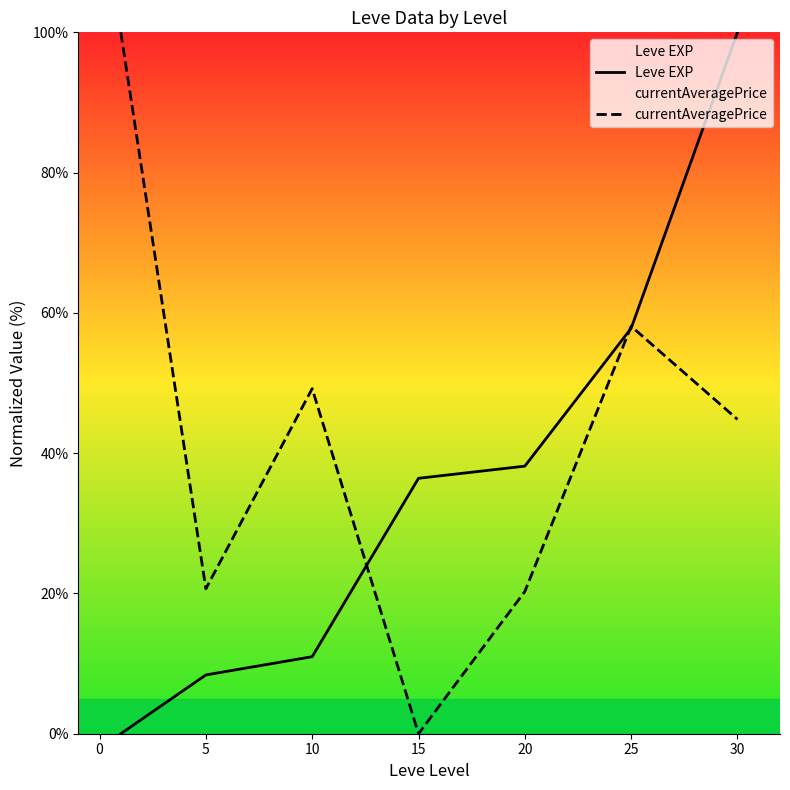

What is the difference between the second highest and second lowest values in the Leve EXP series?

49.4